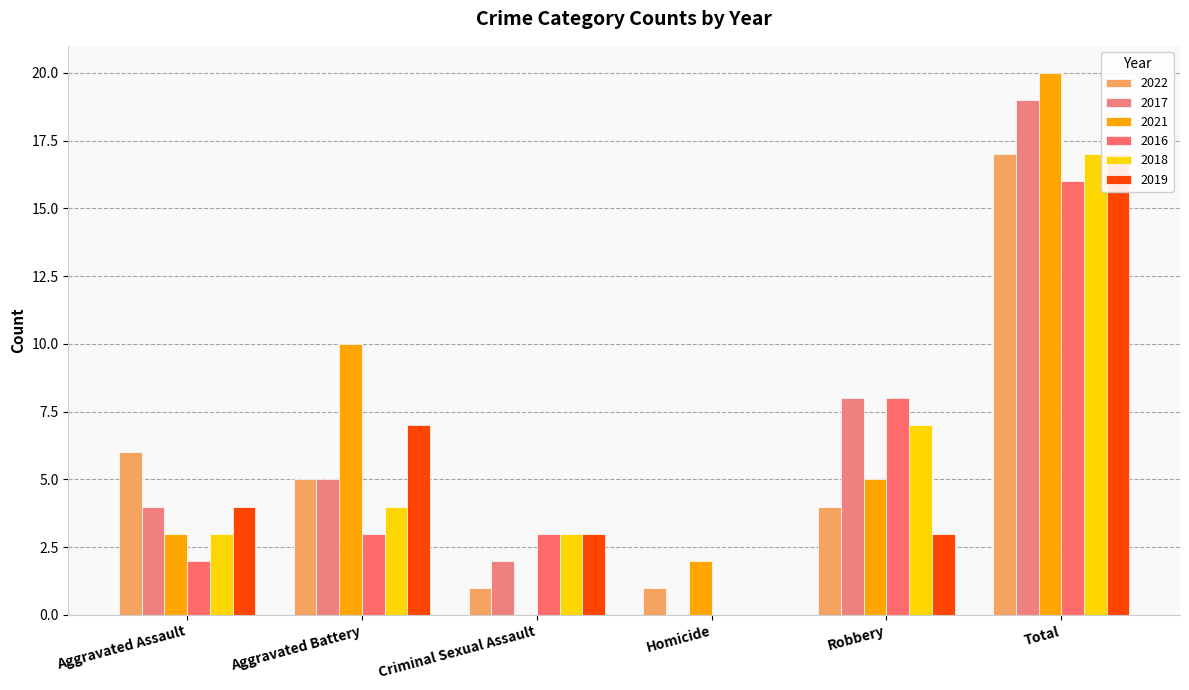

How many positive values does the 2019 series have?

5